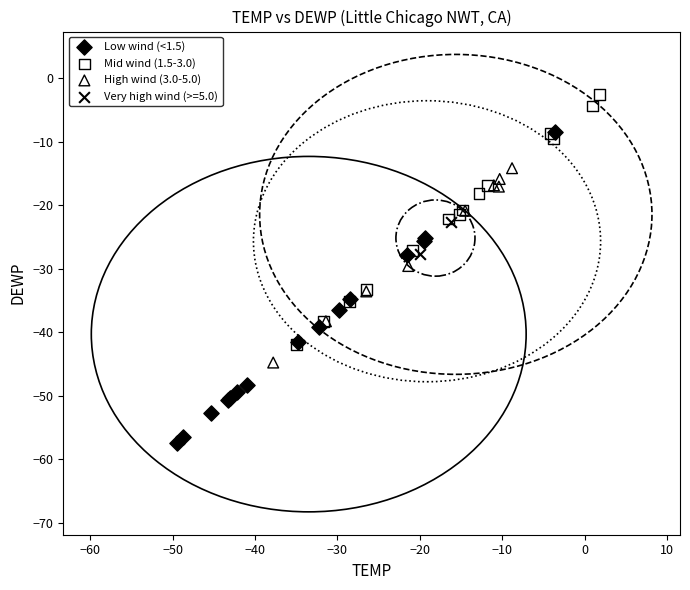

Which series has the largest Y range (max minus min)?

Low wind (<1.5)